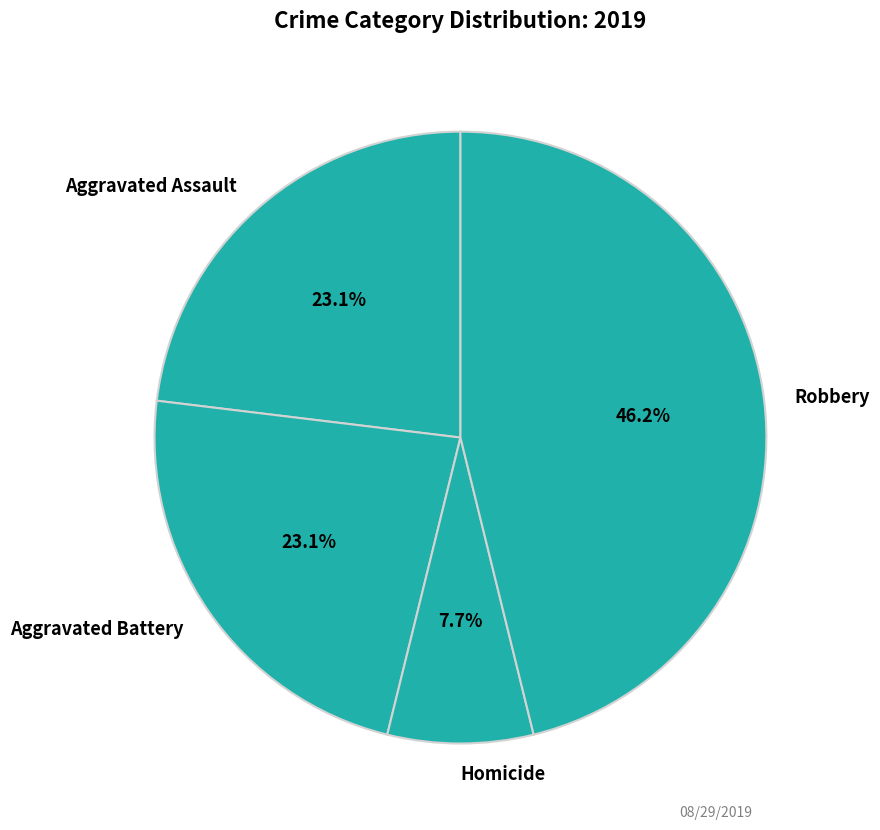

Combined, do Robbery and Aggravated Assault account for over 50%?

Yes